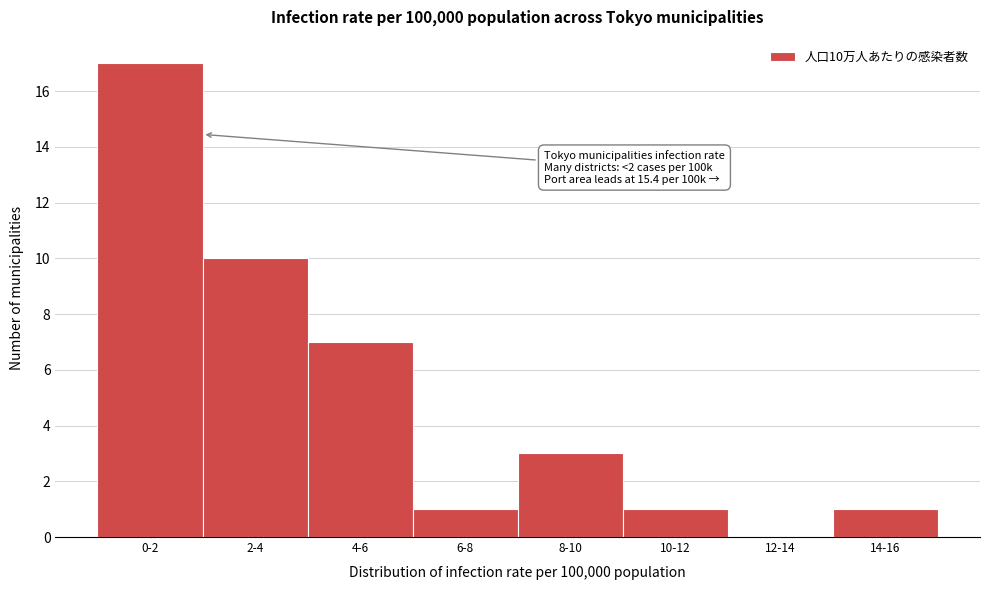

Reading left to right, transcribe all the data shown in this chart.

0-2=17	2-4=10	4-6=7	6-8=1	8-10=3	10-12=1	12-14=0	14-16=1